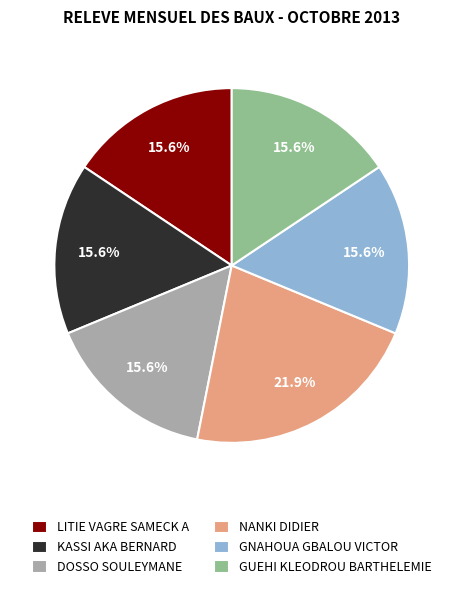

To the nearest percent, what is the average slice percentage?

17%